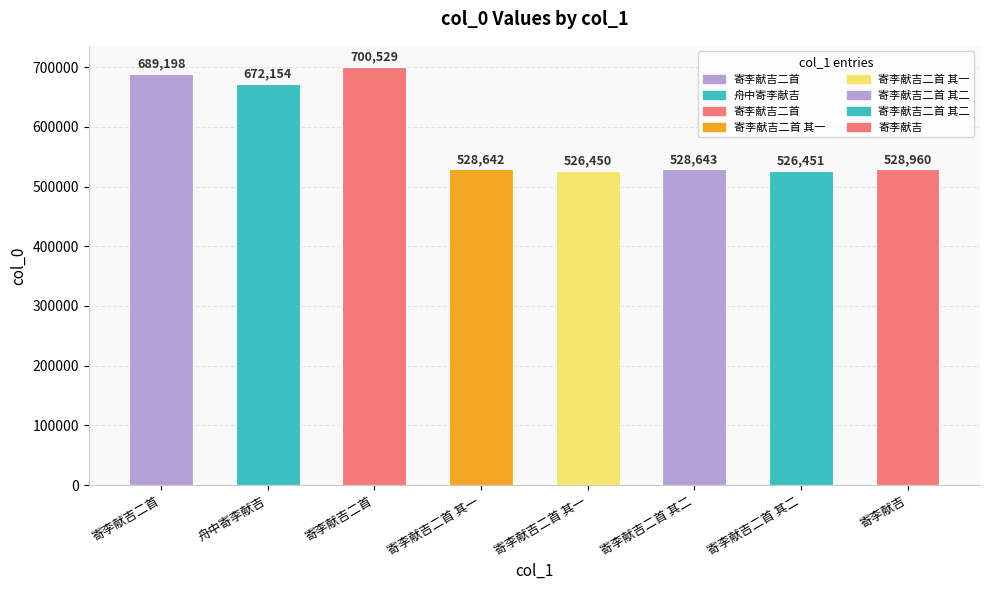

What is the change in value from 寄李献吉二首 其一 to 寄李献吉二首 其二?

-2191